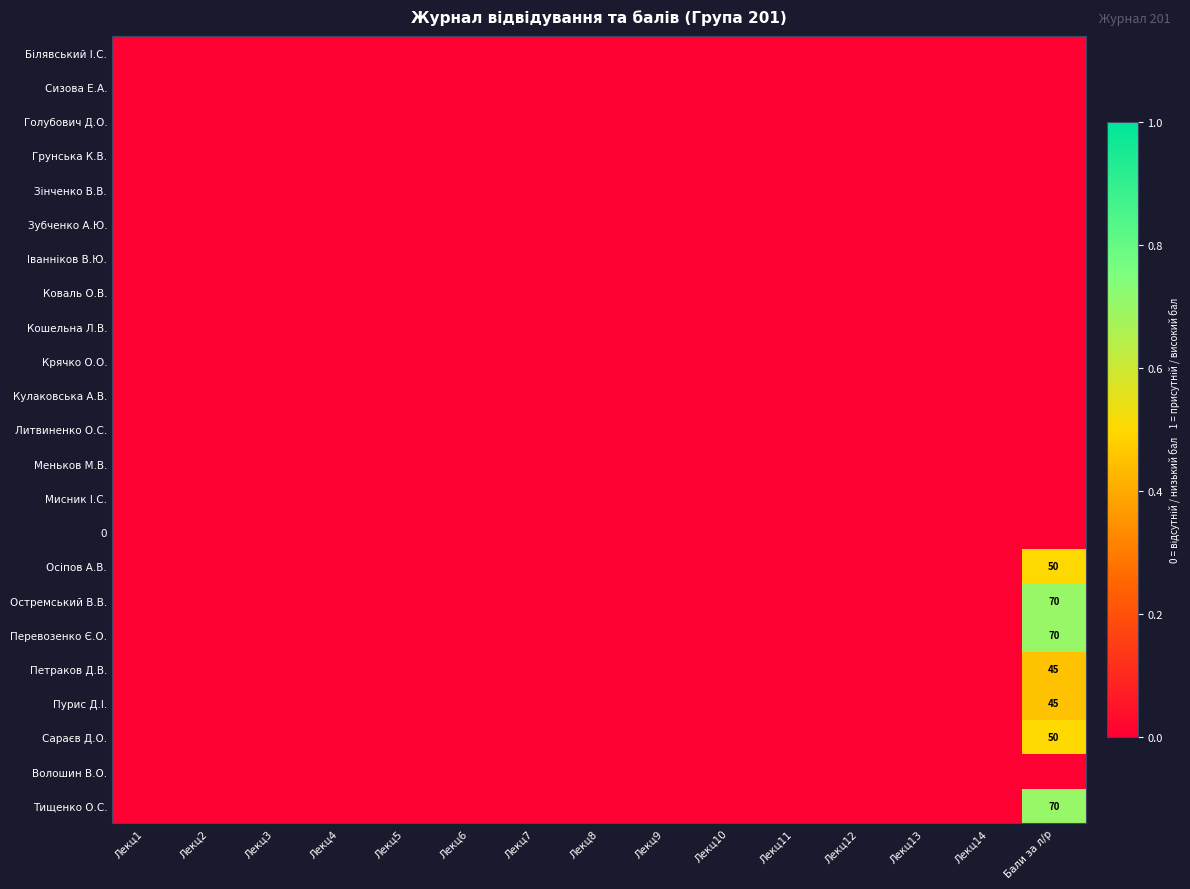

At how many categories does at least one series exceed 0?

1